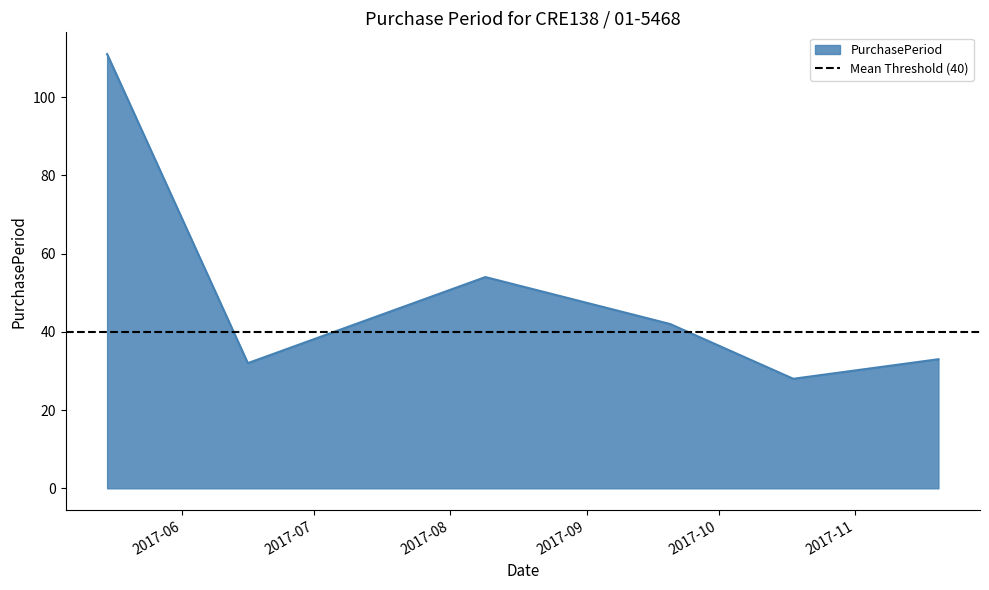

Reading left to right, transcribe all the data shown in this chart.

2017-05-15=111	2017-06-16=32	2017-08-09=54	2017-09-20=42	2017-10-18=28	2017-11-20=33